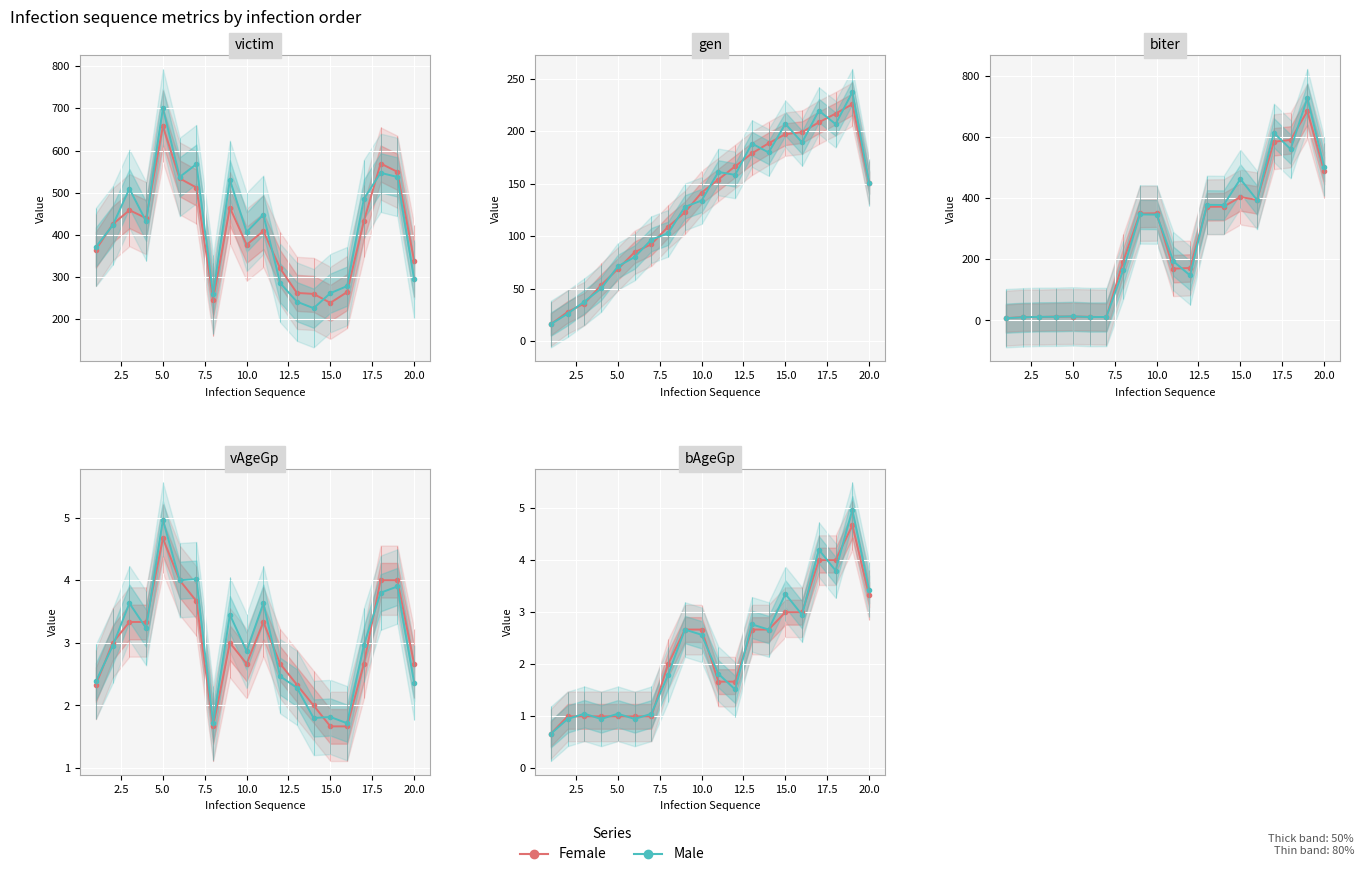

What are all the series names shown in the legend?

Female, Male